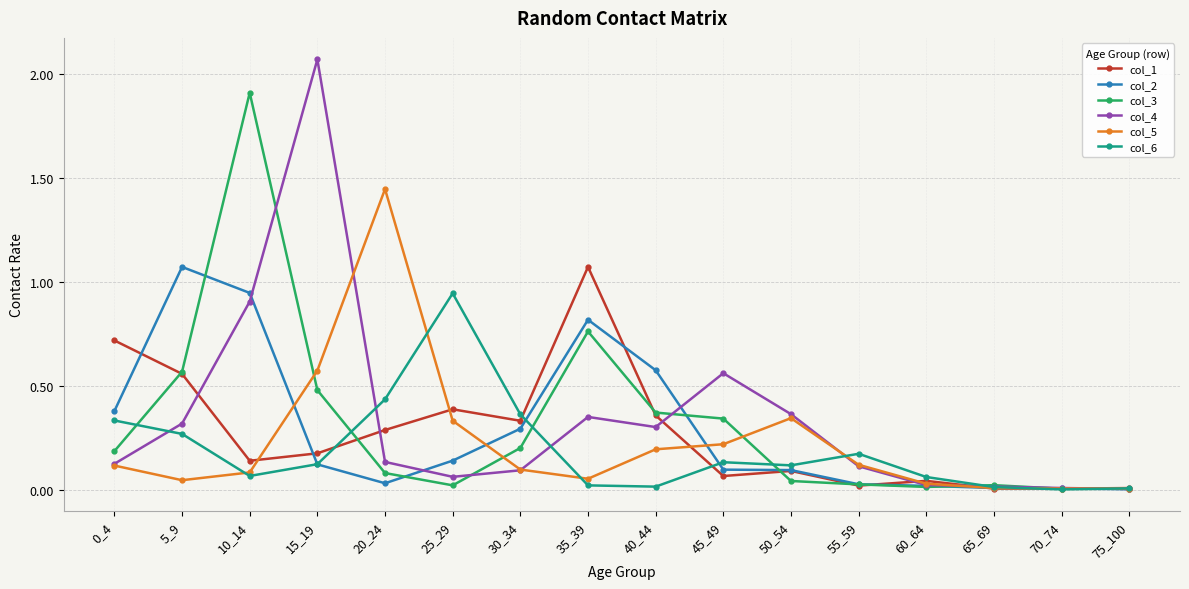

Where is the first local maximum for col_1?

25_29